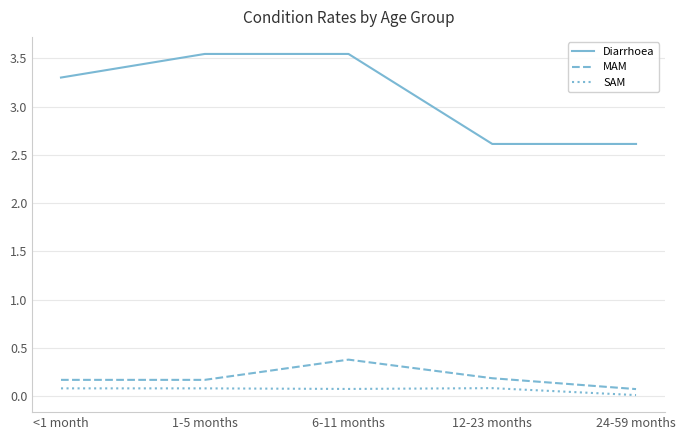

Which category has the lowest value in the MAM series?

24-59 months